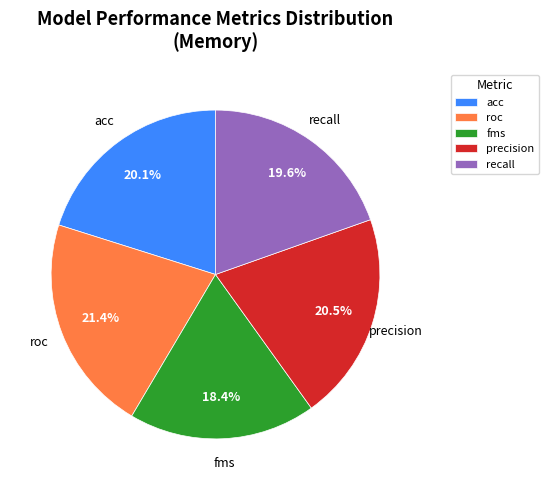

Do acc and fms together represent more than half of the pie?

No